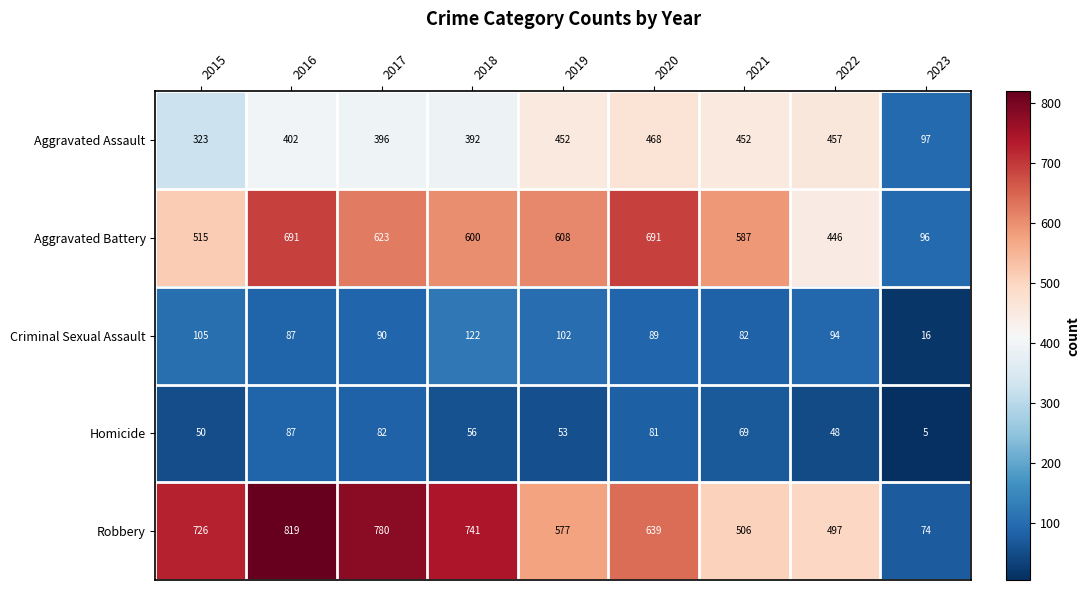

Which series has the largest total across all categories?

Robbery